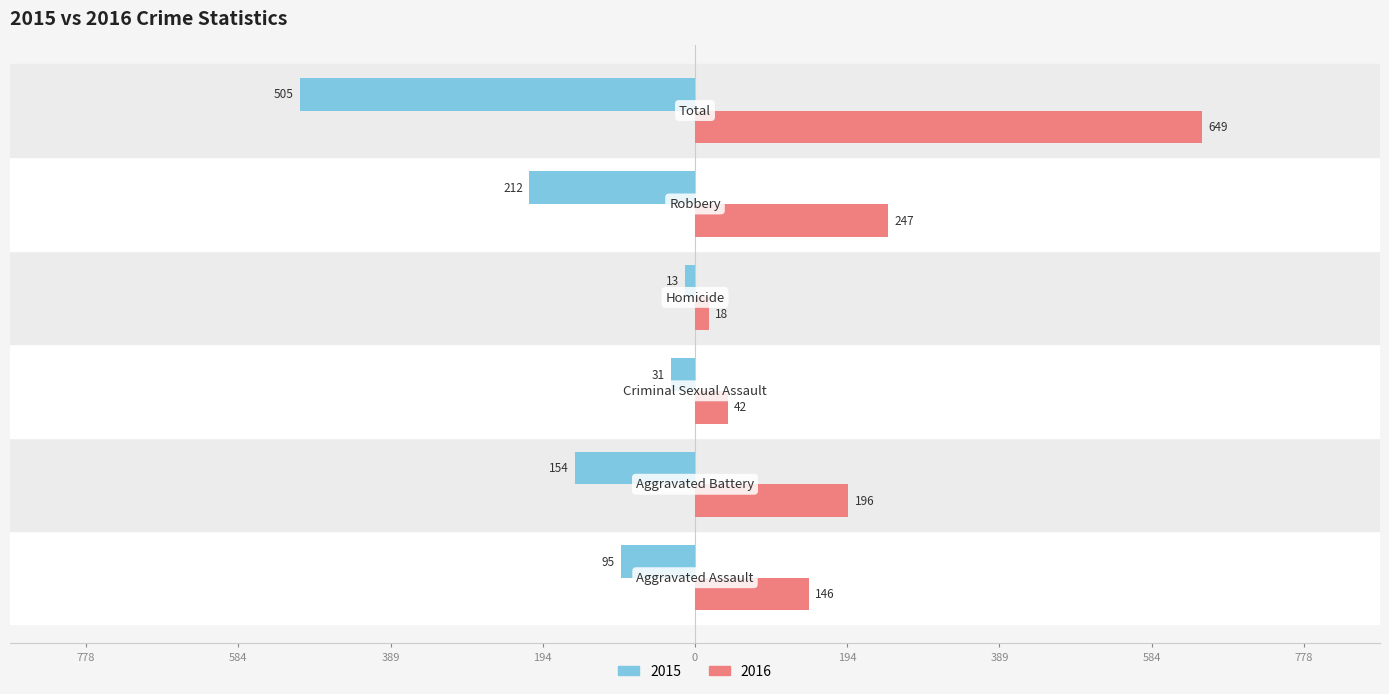

What are all the series names shown in the legend?

2015, 2016